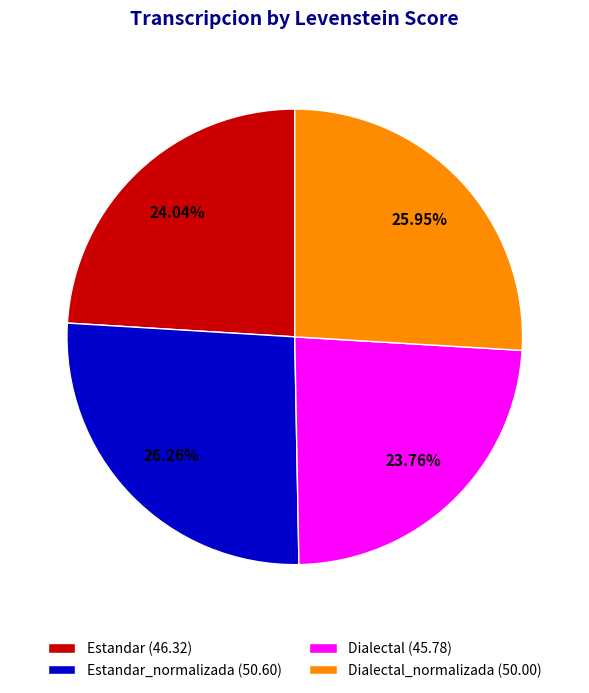

Is Estandar (46.32) the majority of the pie?

No